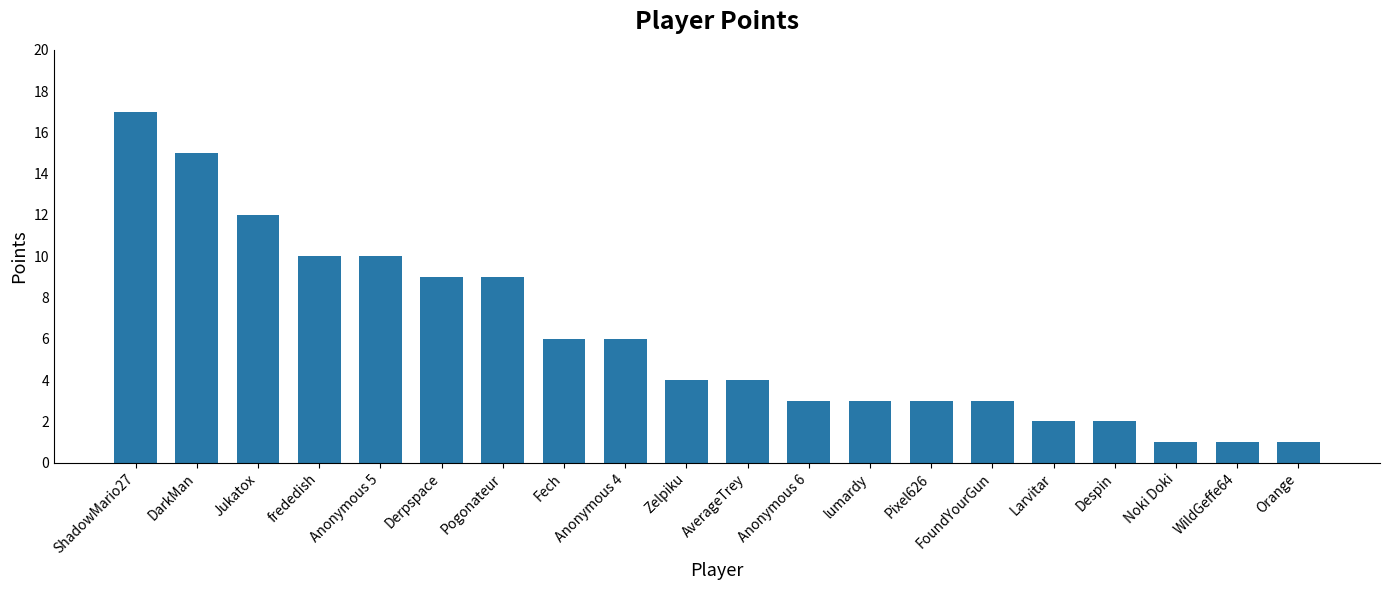

Which category has the highest value across all series?

ShadowMario27